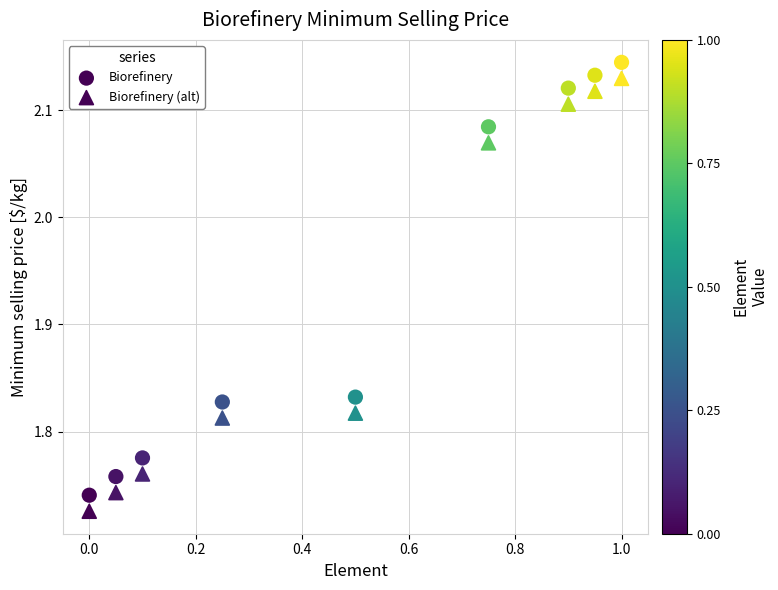

How many data points are displayed?

18